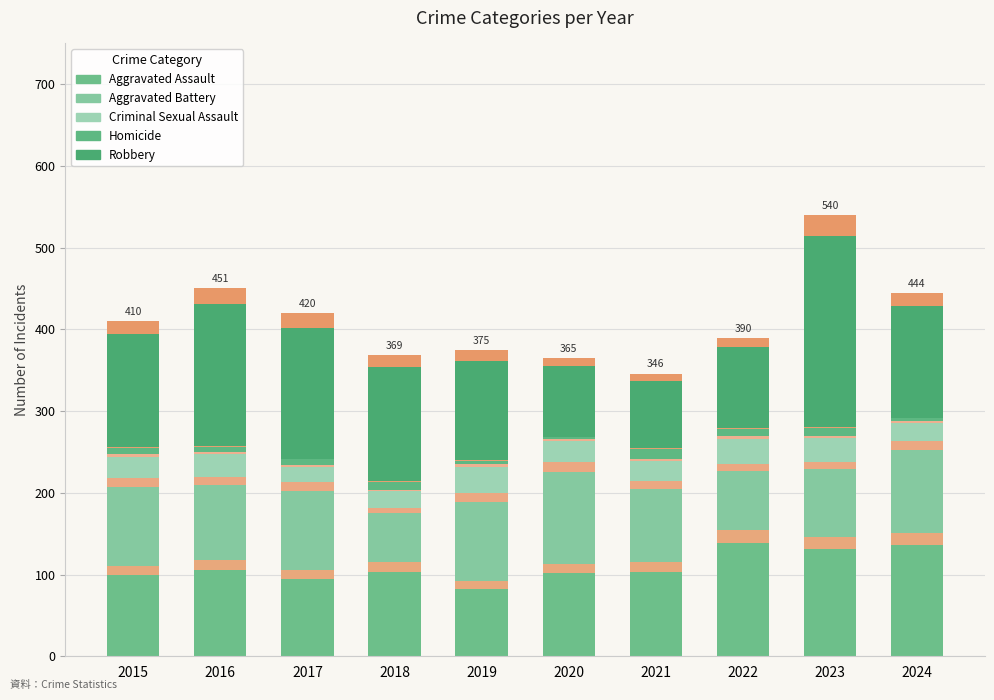

Reading left to right, list all the values displayed in this chart.

Aggravated Assault: 2015=99.0	2016=106.2	2017=94.5	2018=103.5	2019=82.8	2020=101.7	2021=103.5	2022=138.6	2023=131.4	2024=135.9
Aggravated Battery: 2015=97.2	2016=91.8	2017=97.2	2018=60.3	2019=97.2	2020=112.5	2021=90.0	2022=72.9	2023=82.8	2024=101.7
Criminal Sexual Assault: 2015=26.1	2016=27.0	2017=18.9	2018=19.8	2019=31.5	2020=25.2	2021=24.3	2022=31.5	2023=28.8	2024=21.6
Homicide: 2015=8.1	2016=6.3	2017=7.2	2018=9.0	2019=4.5	2020=1.8	2021=11.7	2022=8.1	2023=9.0	2024=3.6
Robbery: 2015=138.6	2016=174.6	2017=160.2	2018=139.5	2019=121.5	2020=87.3	2021=81.9	2022=99.9	2023=234.0	2024=136.8